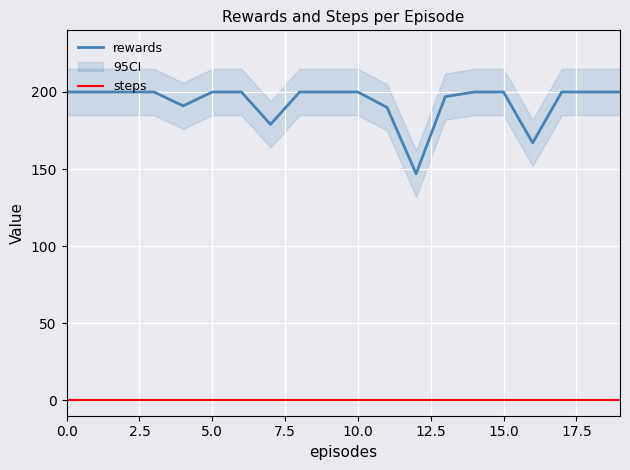

True or false: steps and rewards cross at least once.

False